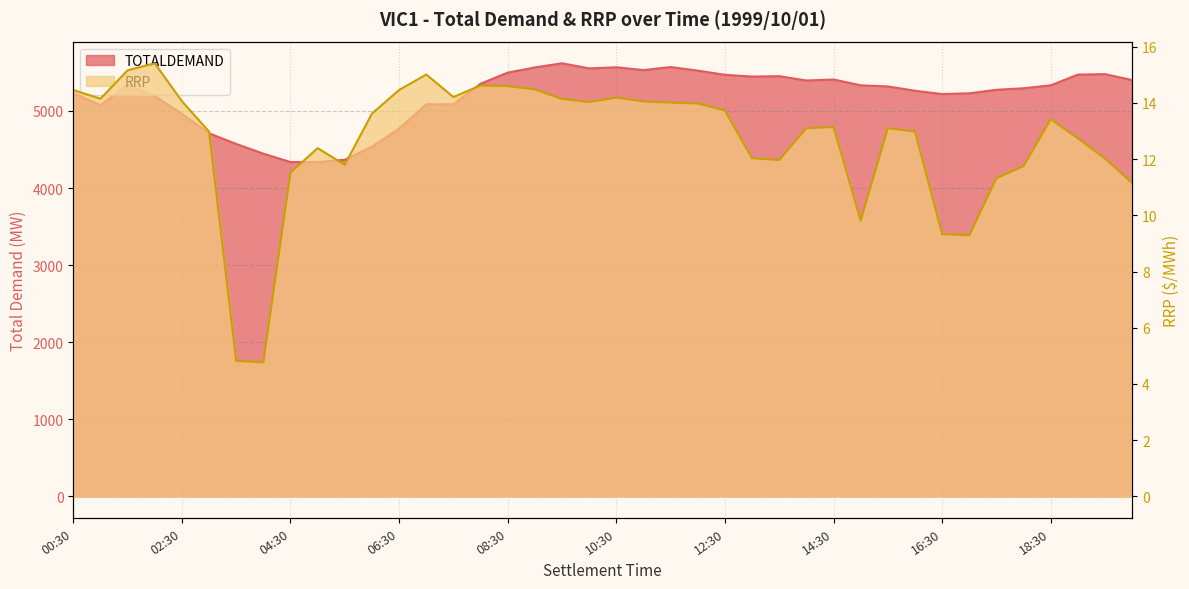

What is the sum of the TOTALDEMAND values at 13:00 and 18:00?

10740.3